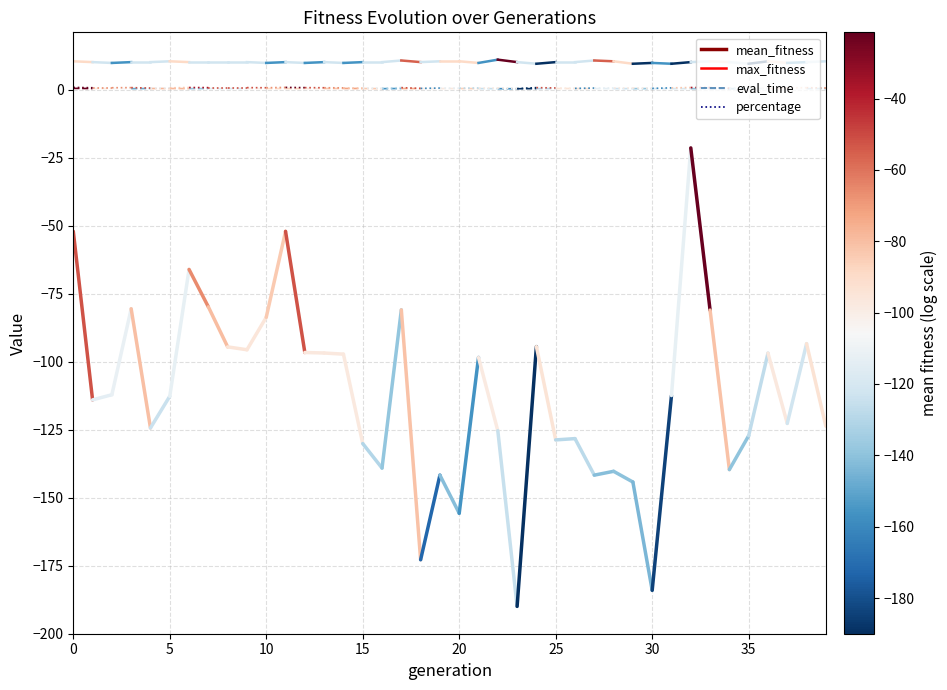

The value of max_fitness at 0 is 10.4. True or false?

True